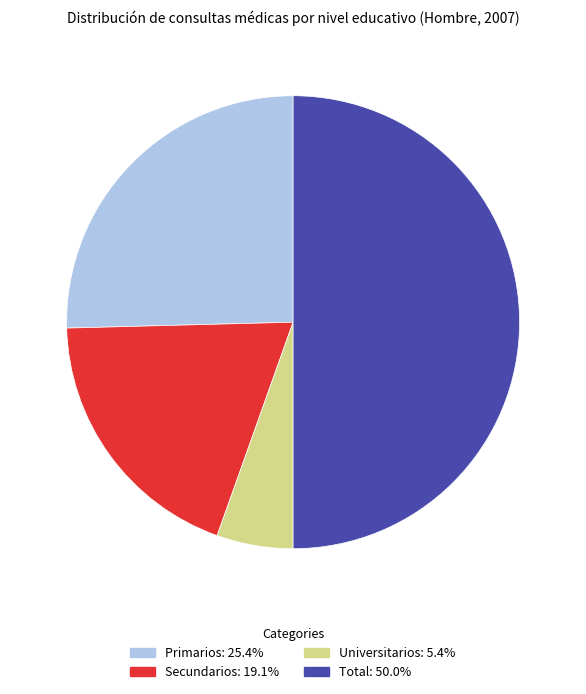

Which category has the biggest portion of the pie?

Total